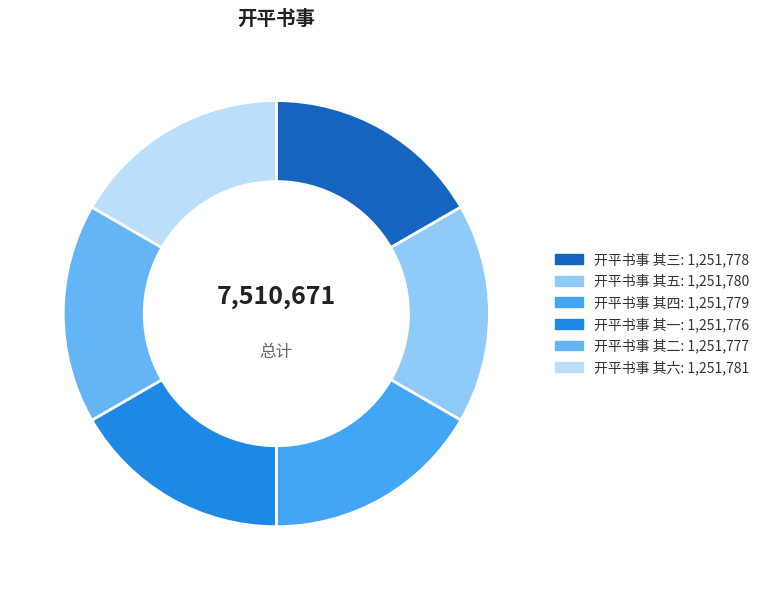

How many slices are in this pie chart?

6